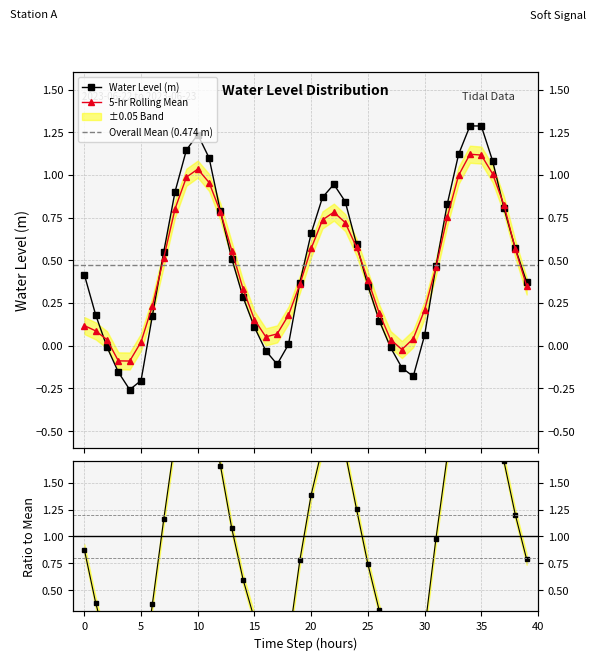

Which label corresponds to the smallest value in the chart?

04:00